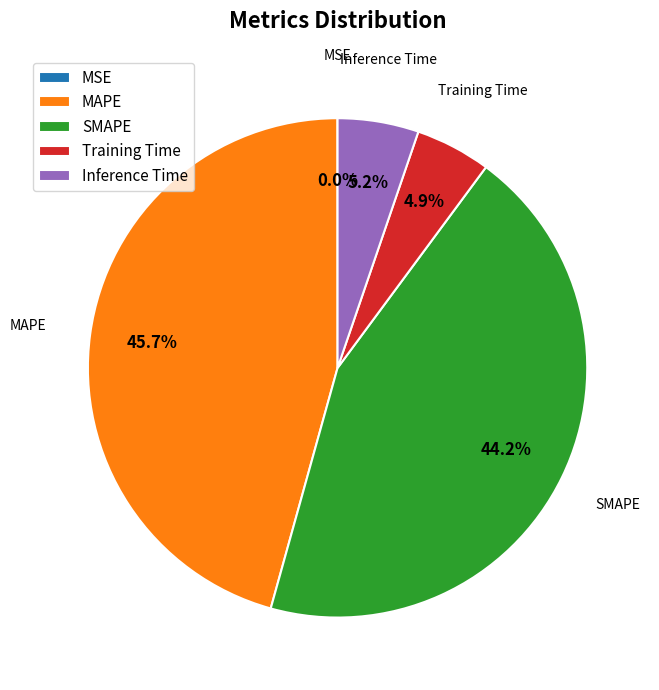

What portion of the pie excludes MAPE?

54.3%